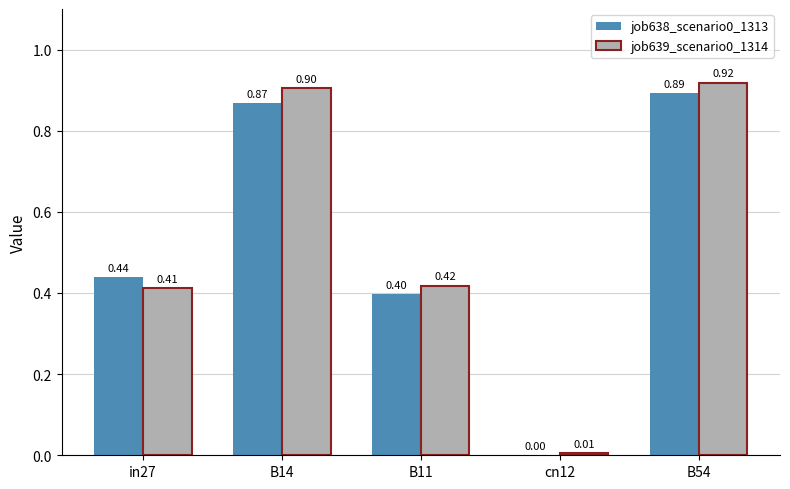

What is the total value across all series at B14?

1.8